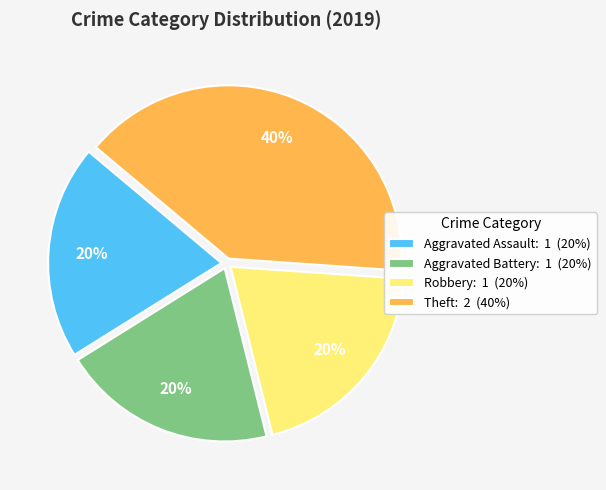

To the nearest percent, what is the difference between the largest and smallest slice percentages?

20%